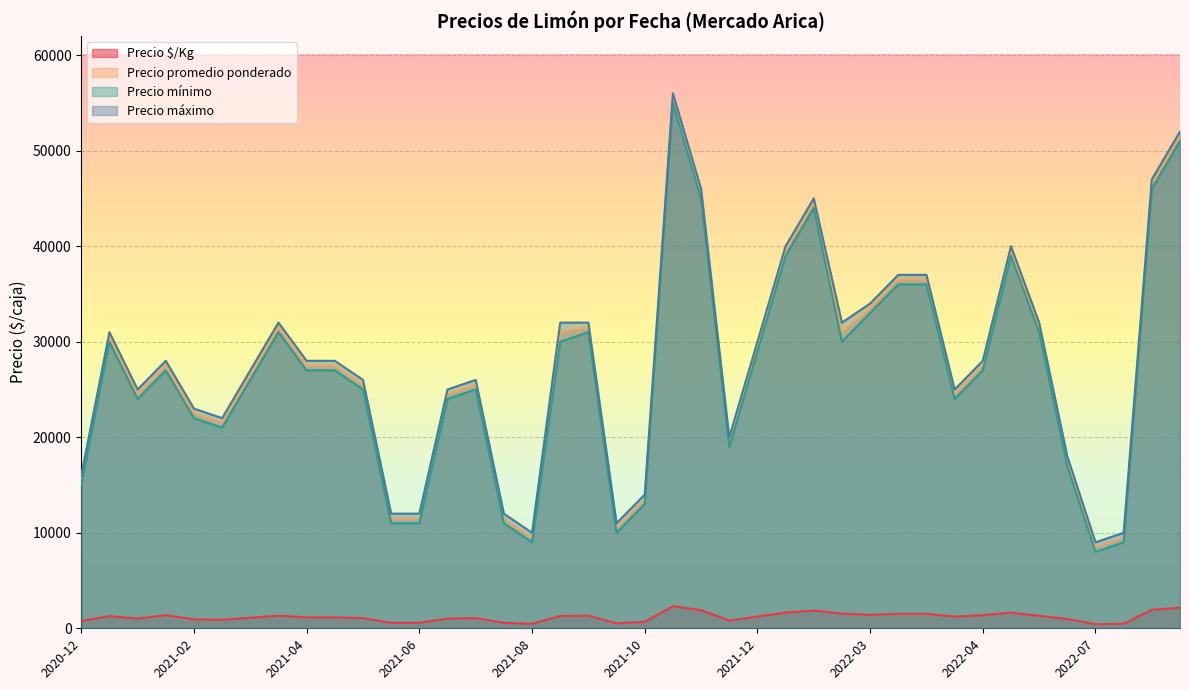

Which series has the widest spread of values?

Precio promedio ponderado